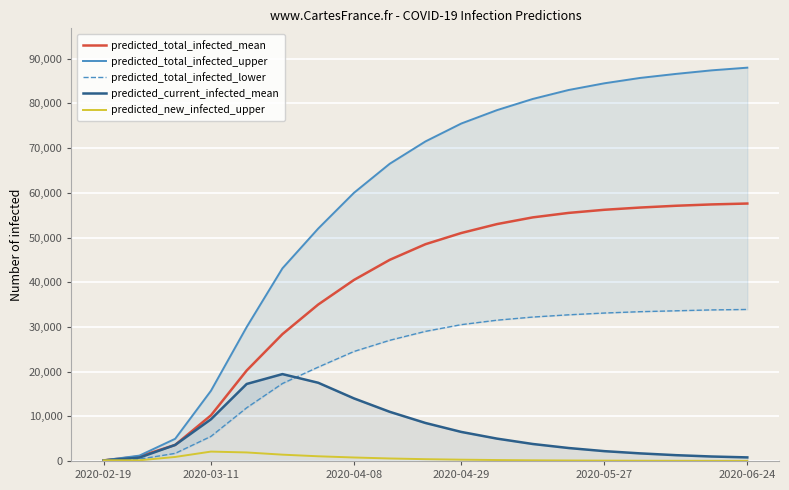

At which label is predicted_new_infected_upper closest to 1063?

6